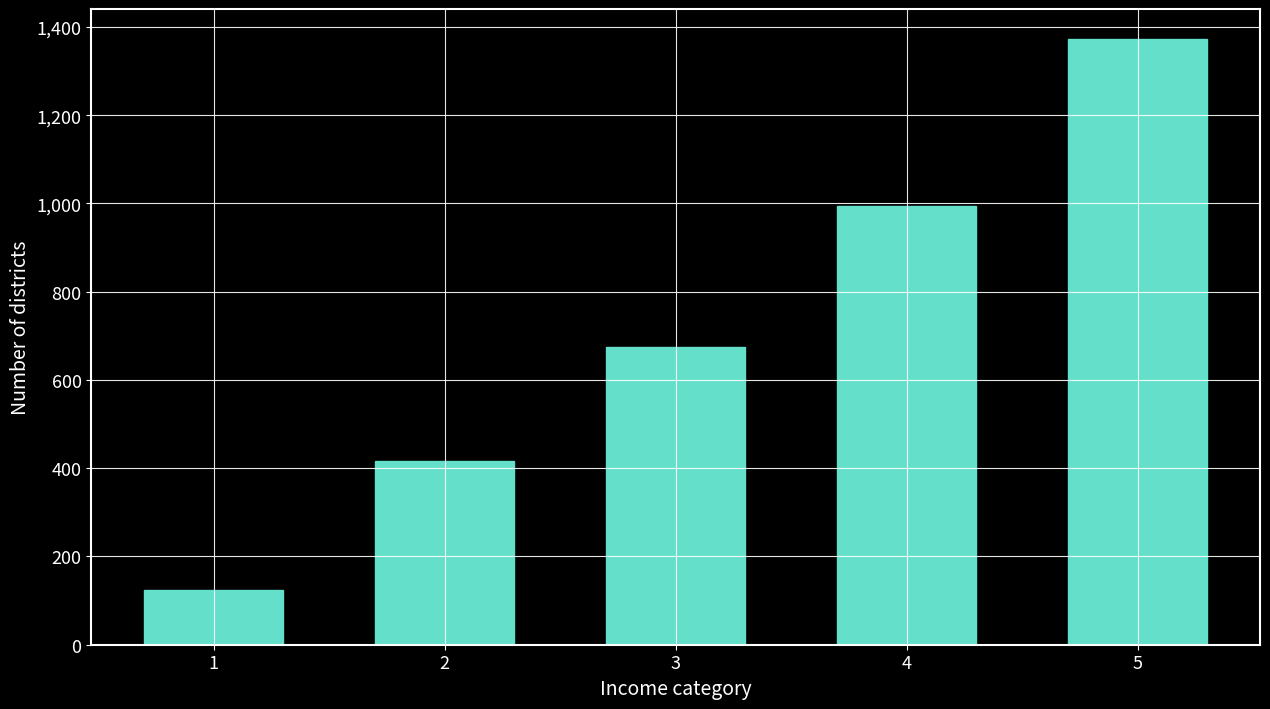

How many distinct data groups are displayed?

1